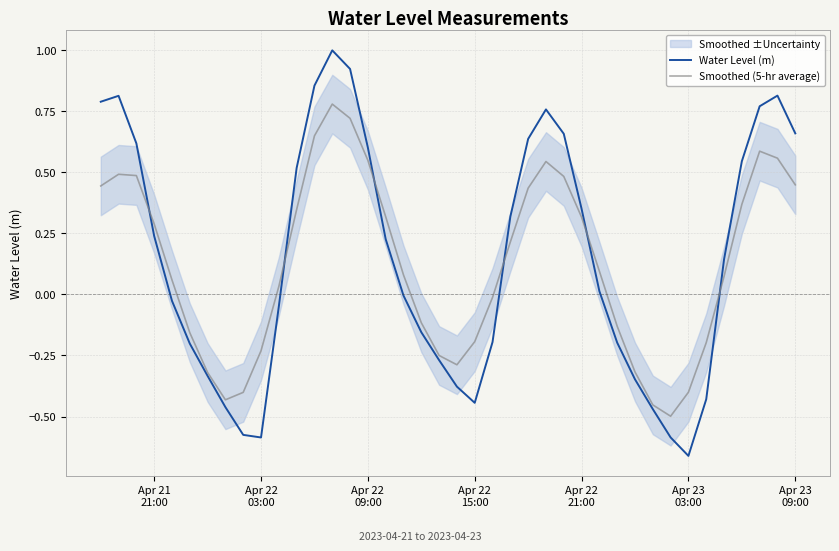

How many interior local valleys does the Water Level (m) series have?

3